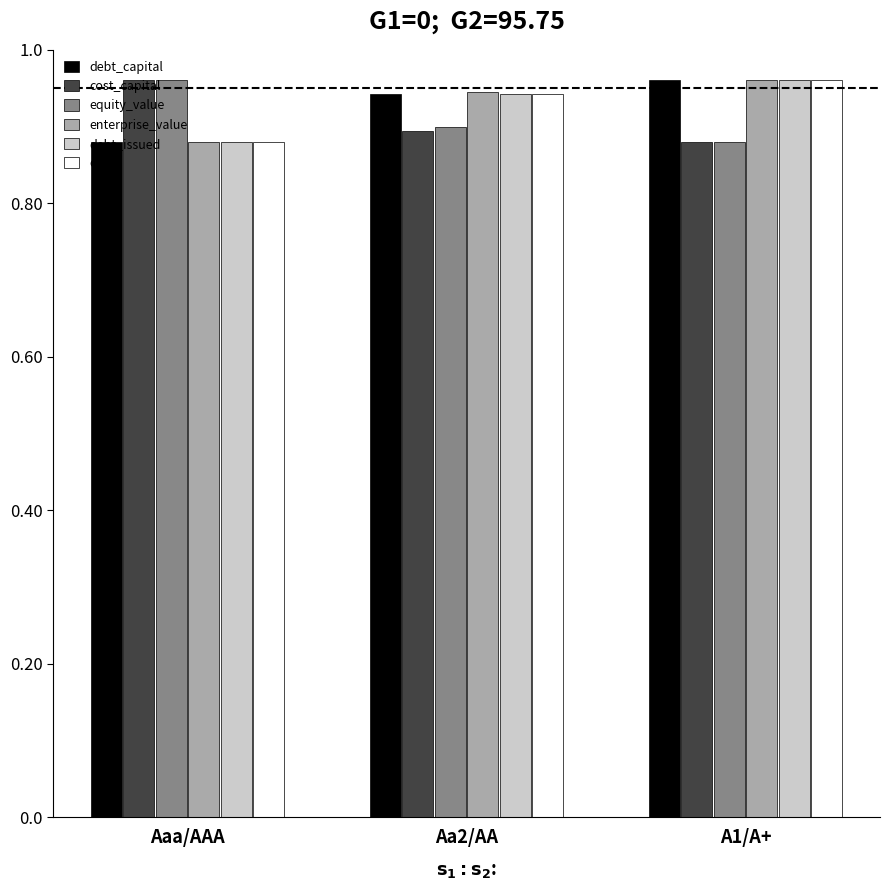

What is the sum of the enterprise_value values at A1/A+ and Aaa/AAA?

1.8